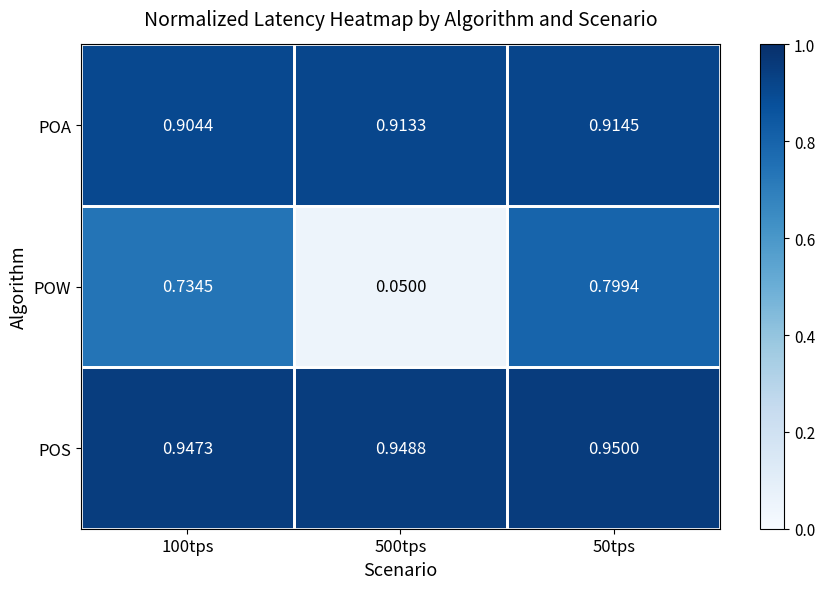

Between 100tps and 500tps, which series saw the biggest shift?

POW